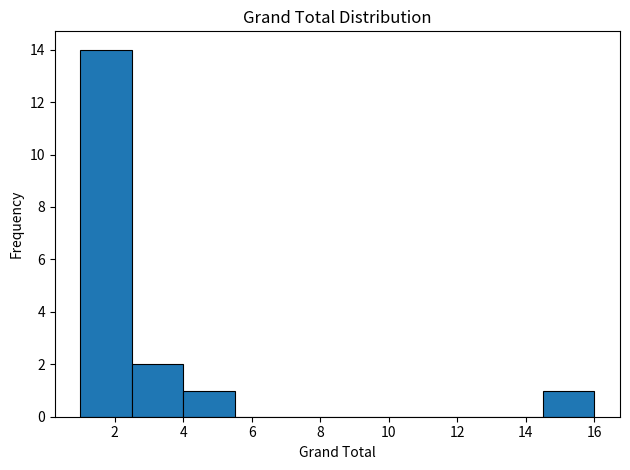

Reading left to right, list every bar in this chart as the range it spans on the x-axis followed by its height. Neither the bar edges nor the heights are printed on the chart, so give them approximately, as read against the axes.

1.0 to 2.5: 14
2.5 to 4.0: 2
4.0 to 5.5: 1
5.5 to 7.0: 0
7.0 to 8.5: 0
8.5 to 10.0: 0
10.0 to 11.5: 0
11.5 to 13.0: 0
13.0 to 14.5: 0
14.5 to 16.0: 1